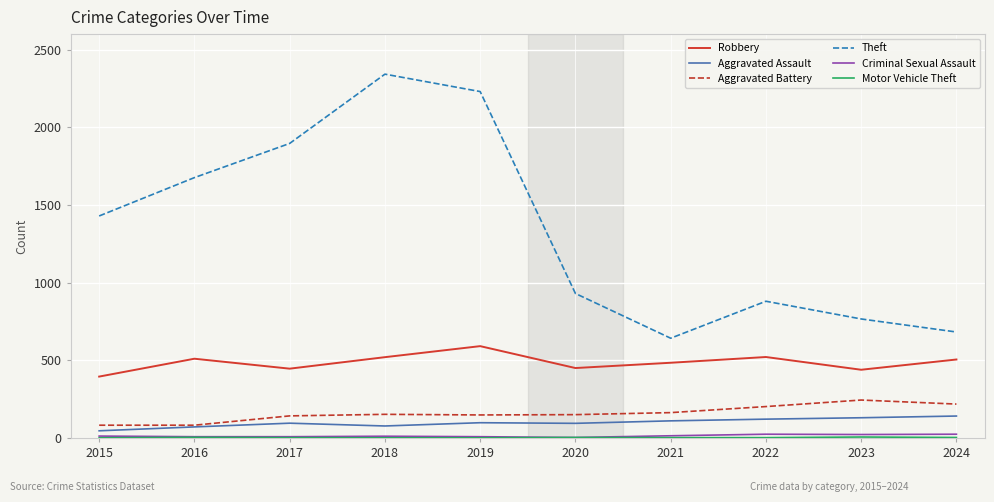

What is the maximum value shown in the chart?

2342